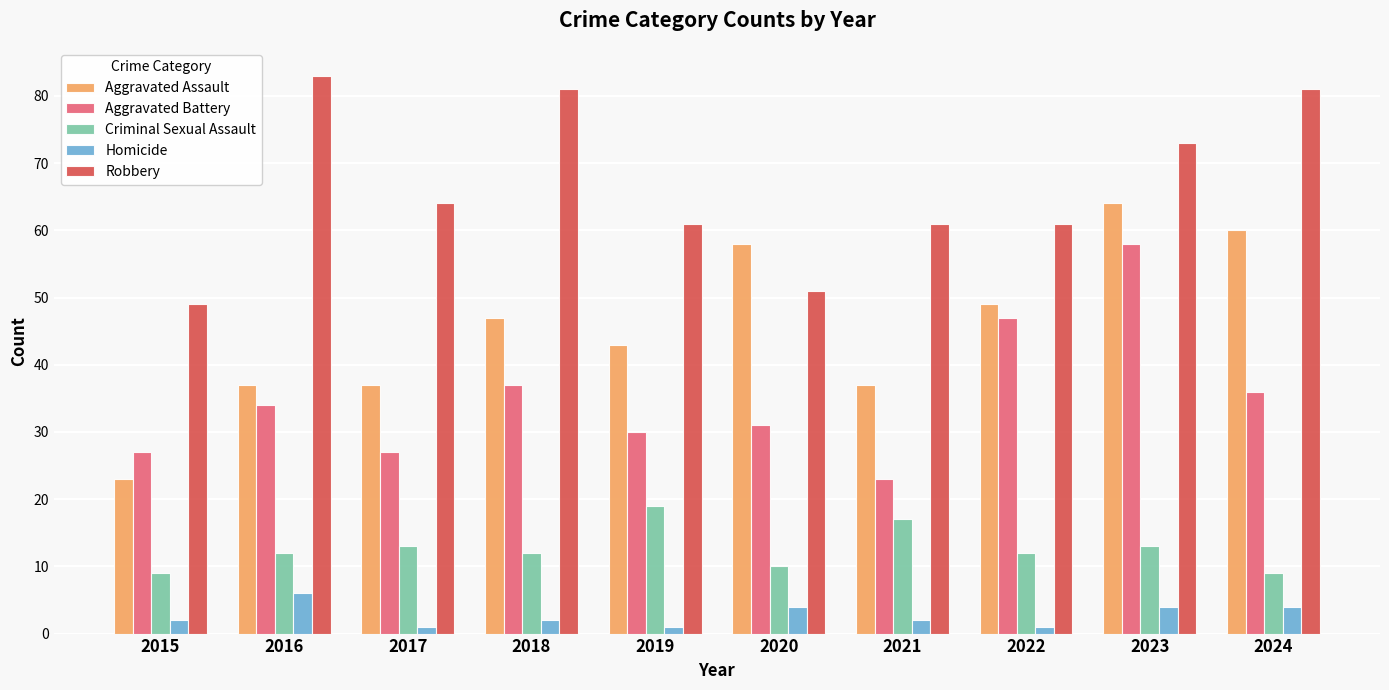

Reading left to right, what are all the values shown in this chart?

Aggravated Assault: 23	37	37	47	43	58	37	49	64	60
Aggravated Battery: 27	34	27	37	30	31	23	47	58	36
Criminal Sexual Assault: 9	12	13	12	19	10	17	12	13	9
Homicide: 2	6	1	2	1	4	2	1	4	4
Robbery: 49	83	64	81	61	51	61	61	73	81